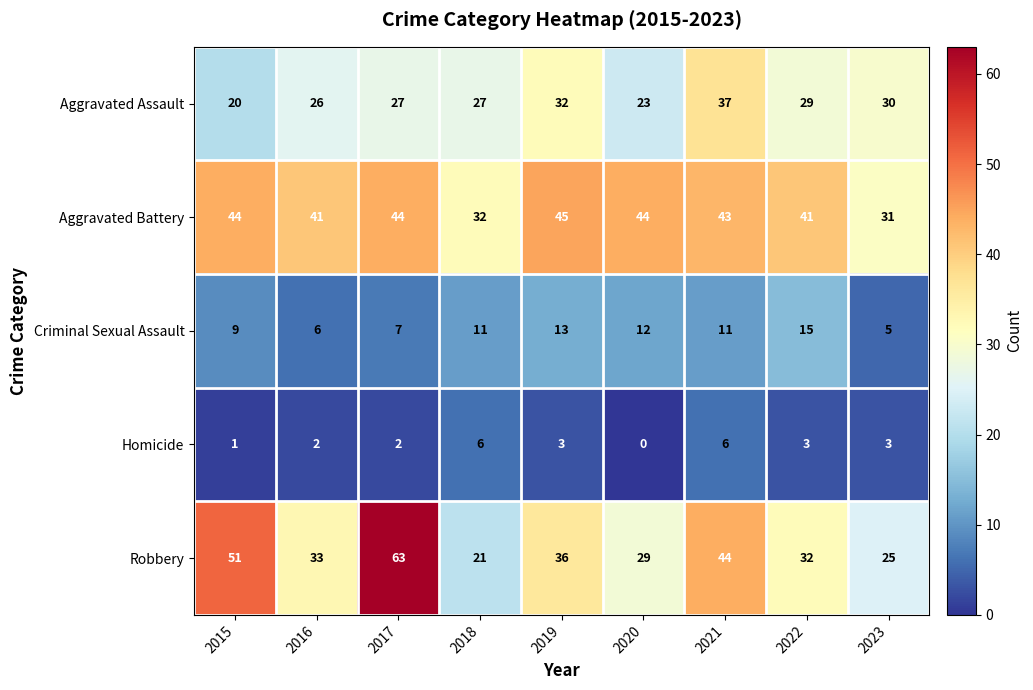

Rank the series at 2022 from highest to lowest value.

Aggravated Battery, Robbery, Aggravated Assault, Criminal Sexual Assault, Homicide